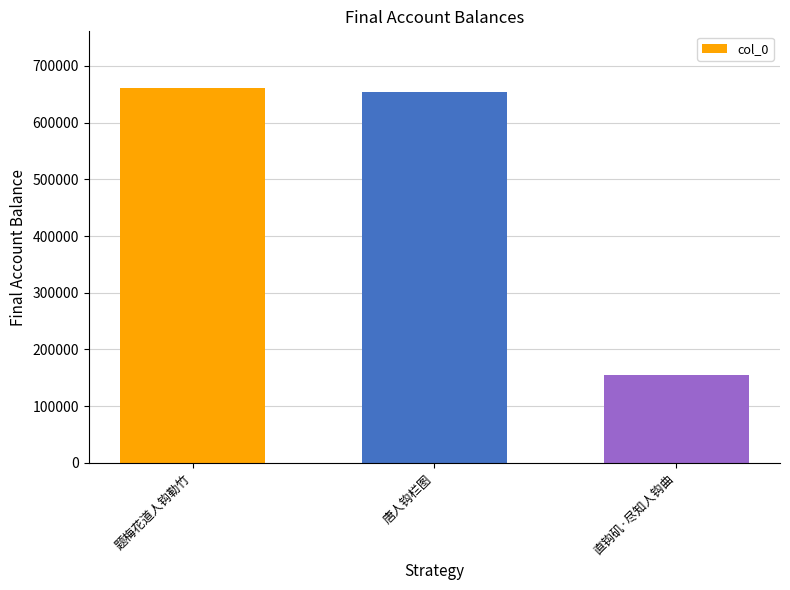

Are the bars horizontal?

No